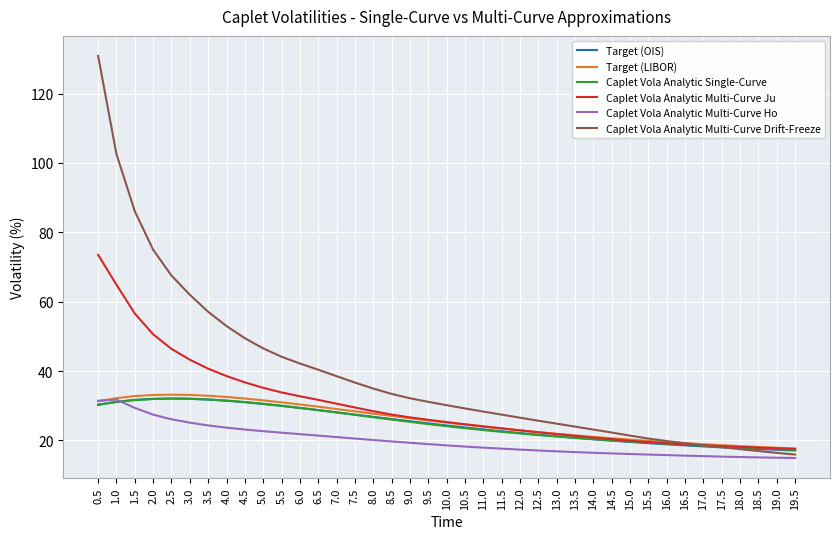

What is the sum of all Target (OIS) values?

962.7